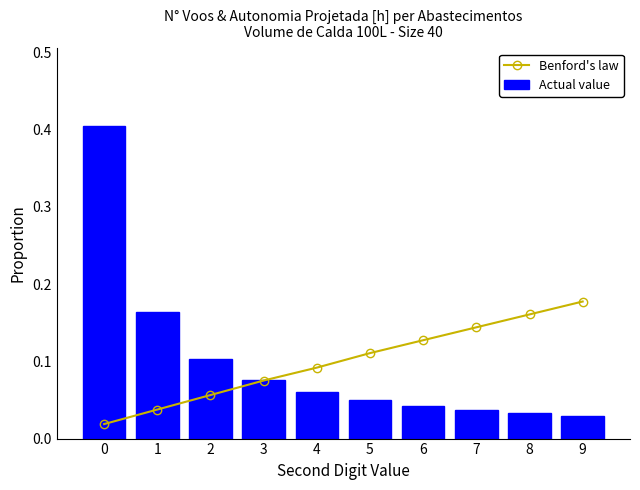

What is the sum of all Actual value values?

1.0